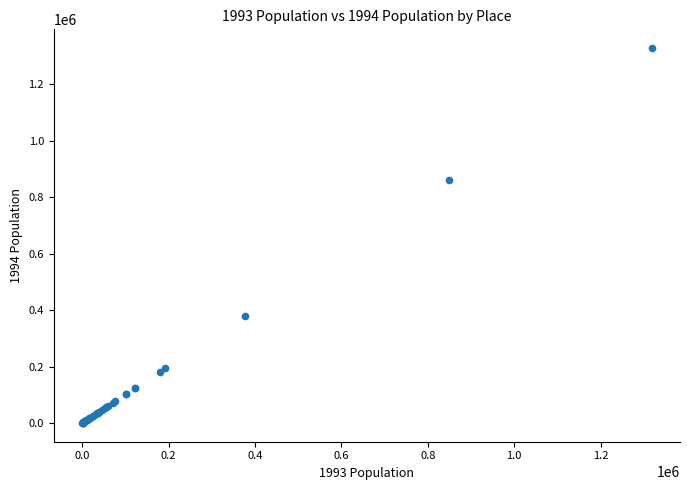

What Y value in the scatter plot is closest to 663862?

860963